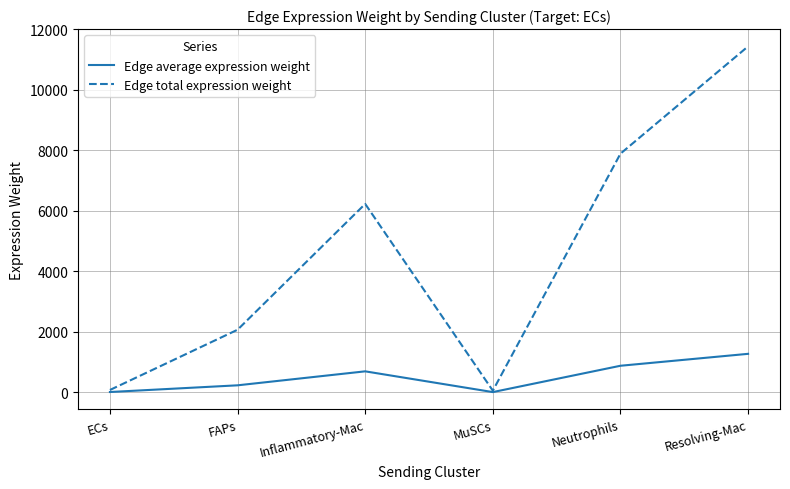

Which series changed the most between ECs and Inflammatory-Mac?

Edge total expression weight